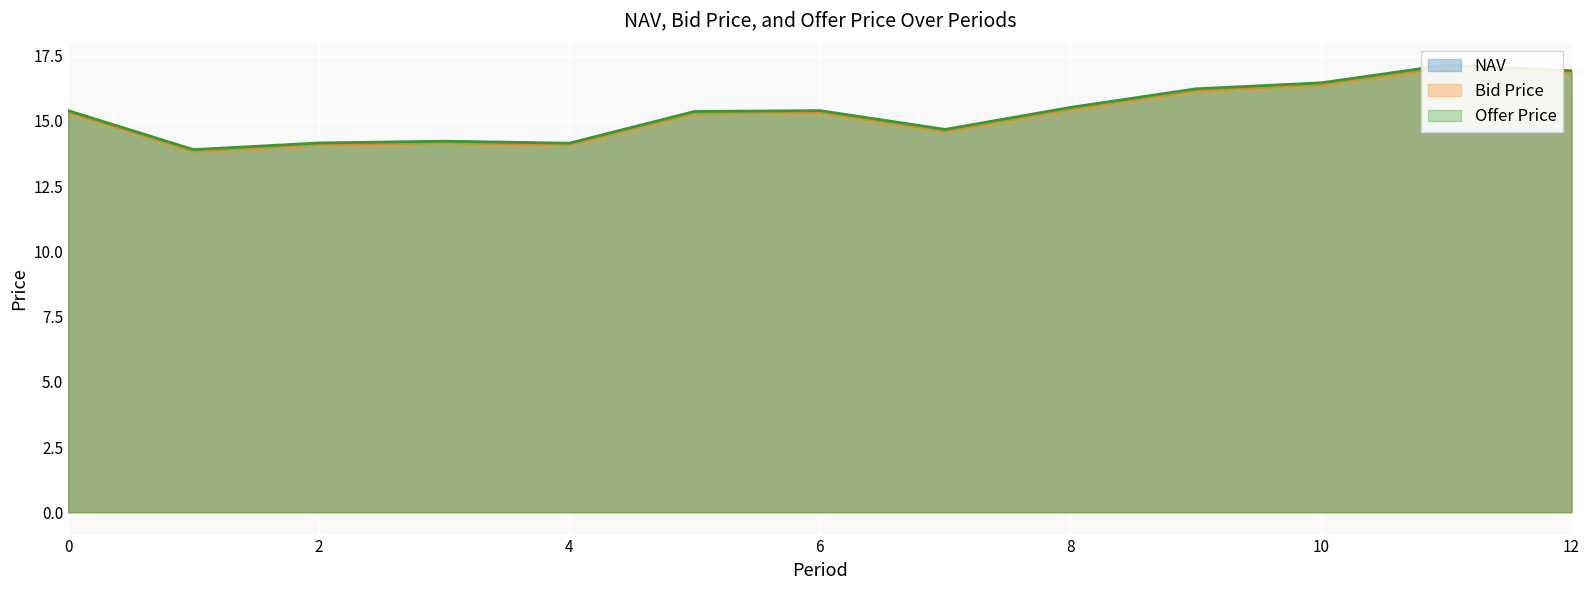

What is the greatest value displayed?

17.1